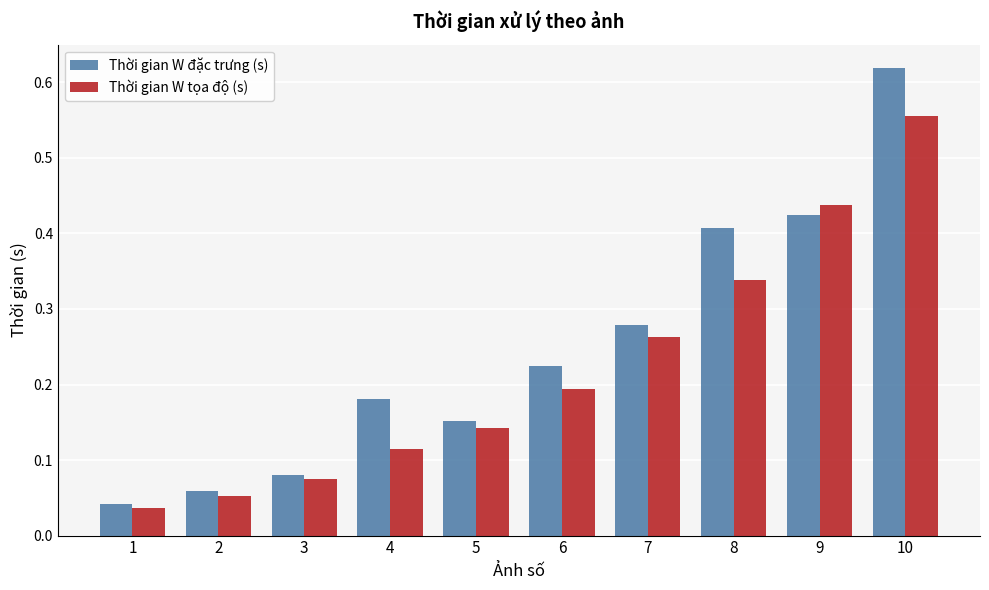

Is the value of Thời gian W đặc trưng (s) at 6 greater than the value of Thời gian W tọa độ (s) at 4?

Yes